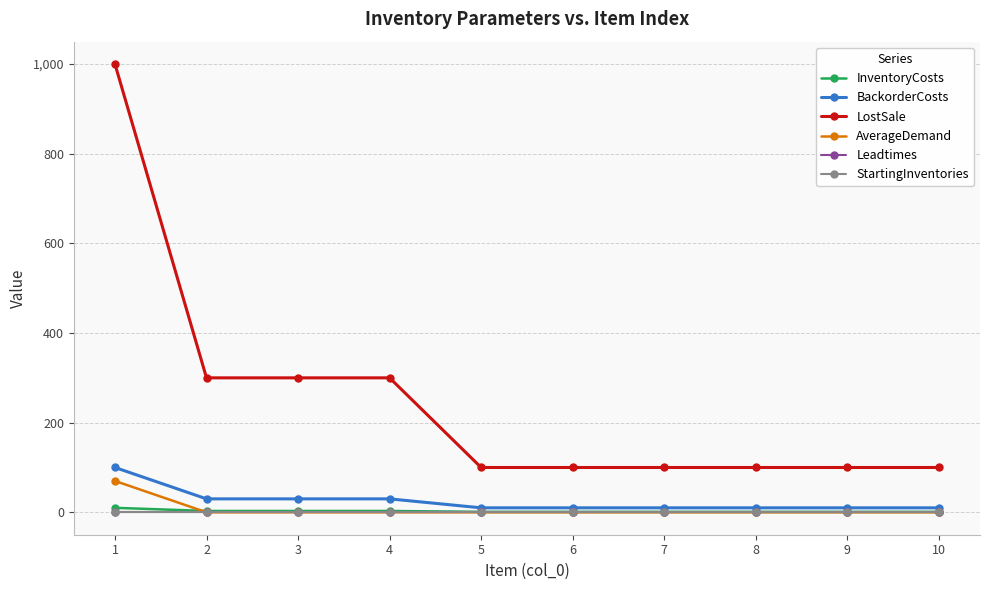

Which series has the widest spread of values?

LostSale